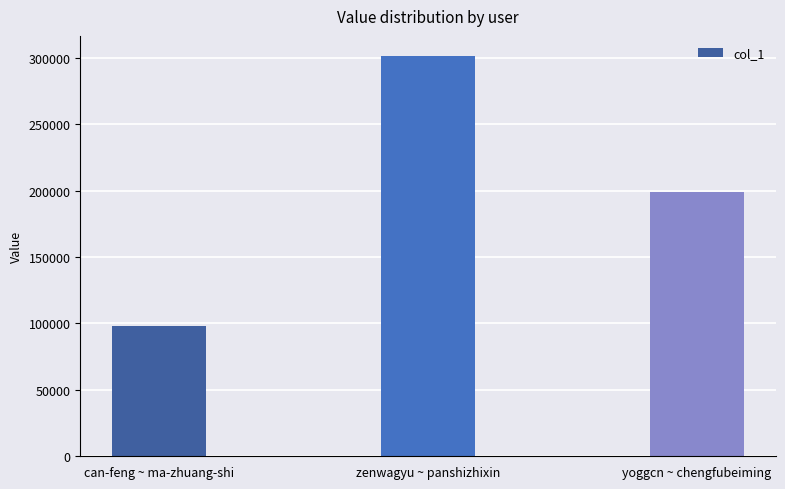

Is it true that the value at yoggcn ~ chengfubeiming is 198976?

True